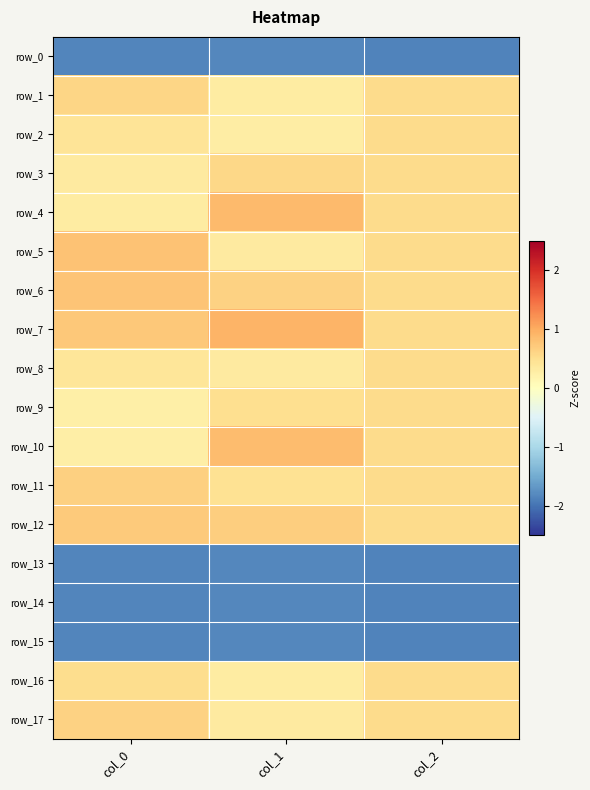

Reading left to right, what are all the values shown in this chart?

row_0: -1.8	-1.8	-1.9
row_1: 0.6	0.3	0.5
row_2: 0.4	0.3	0.5
row_3: 0.3	0.6	0.5
row_4: 0.3	0.9	0.5
row_5: 0.8	0.3	0.5
row_6: 0.8	0.6	0.5
row_7: 0.7	0.9	0.5
row_8: 0.4	0.3	0.5
row_9: 0.2	0.5	0.5
row_10: 0.3	0.9	0.5
row_11: 0.6	0.5	0.5
row_12: 0.7	0.7	0.5
row_13: -1.8	-1.8	-1.9
row_14: -1.8	-1.8	-1.9
row_15: -1.8	-1.8	-1.9
row_16: 0.5	0.3	0.5
row_17: 0.6	0.3	0.5